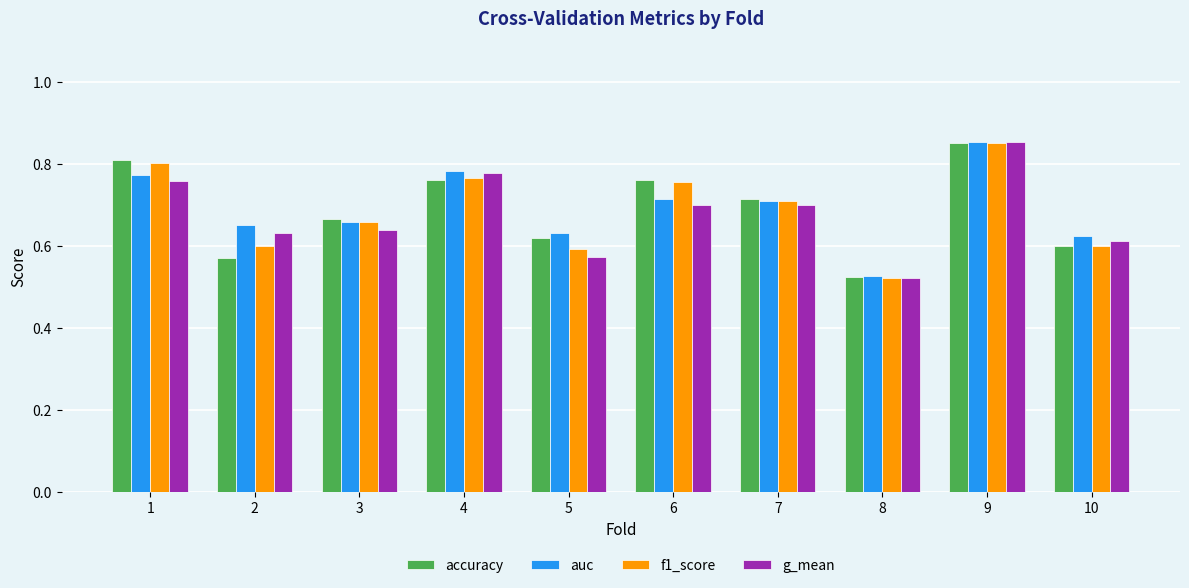

What is the sum of all accuracy values?

6.9